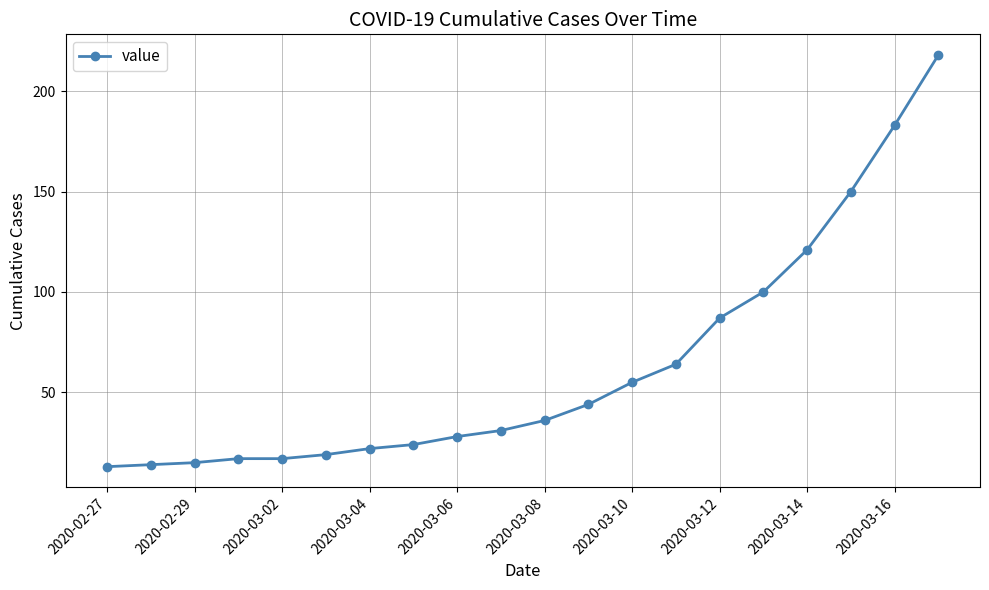

What is the greatest value displayed?

218